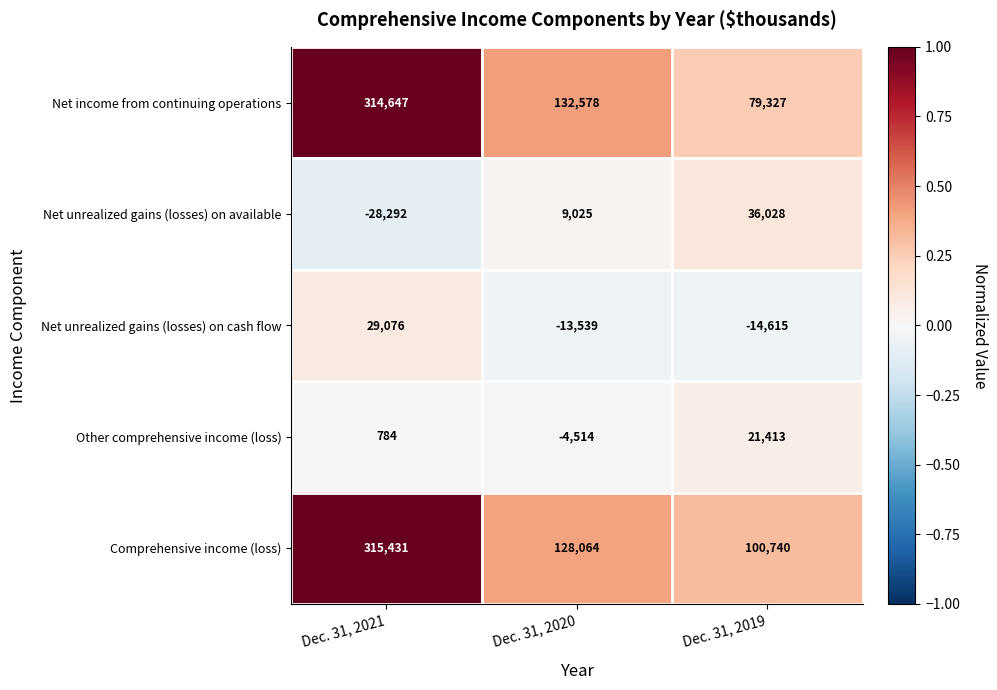

What is the difference between the maximum and second lowest values in the Other comprehensive income (loss) series?

20629